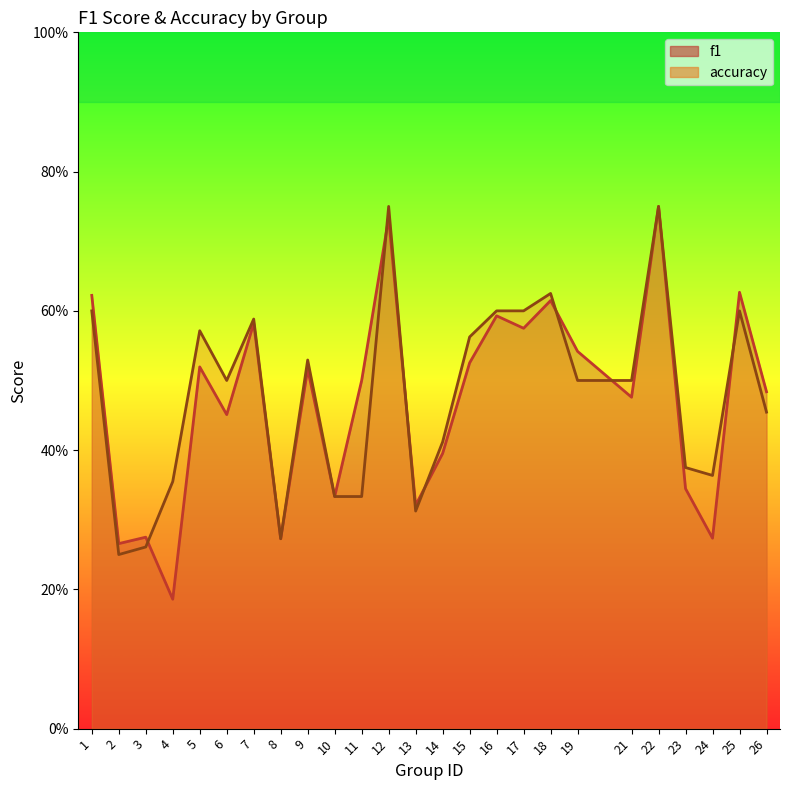

Reading right to left, extract all data points from this chart.

f1: 0.5	0.6	0.3	0.3	0.8	0.5	0.5	0.6	0.6	0.6	0.5	0.4	0.3	0.7	0.5	0.3	0.5	0.3	0.6	0.5	0.5	0.2	0.3	0.3	0.6
accuracy: 0.5	0.6	0.4	0.4	0.8	0.5	0.5	0.6	0.6	0.6	0.6	0.4	0.3	0.8	0.3	0.3	0.5	0.3	0.6	0.5	0.6	0.4	0.3	0.2	0.6